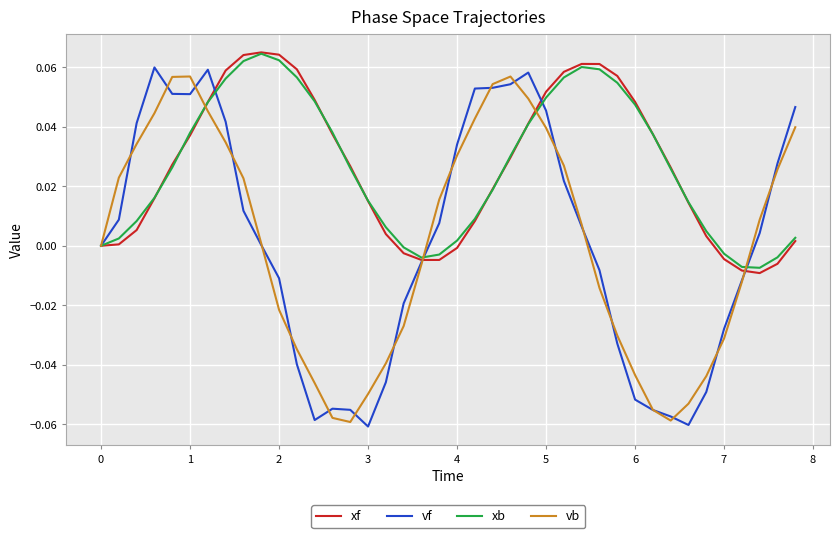

Which series has the largest range (max minus min)?

vf